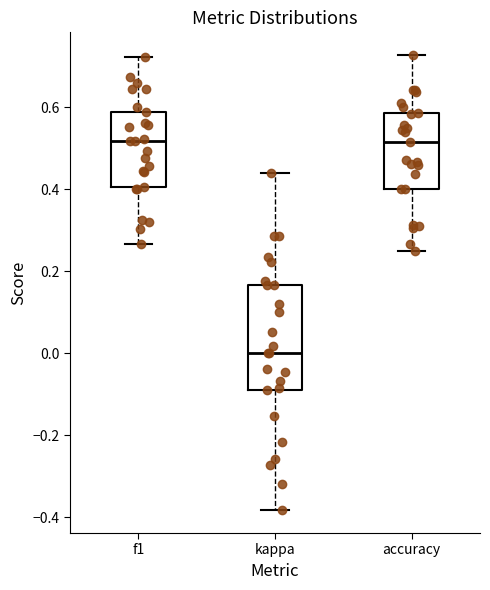

Reading left to right, read every box against the y-axis: the position of its median line, the range the box covers, and the ends of its whiskers. The values are not printed on the chart, so give them approximately, as read against the axis.

f1: median 0.52, box 0.40 to 0.58, whiskers 0.26 to 0.72
kappa: median 0.00, box -0.10 to 0.16, whiskers -0.38 to 0.44
accuracy: median 0.52, box 0.40 to 0.58, whiskers 0.26 to 0.72